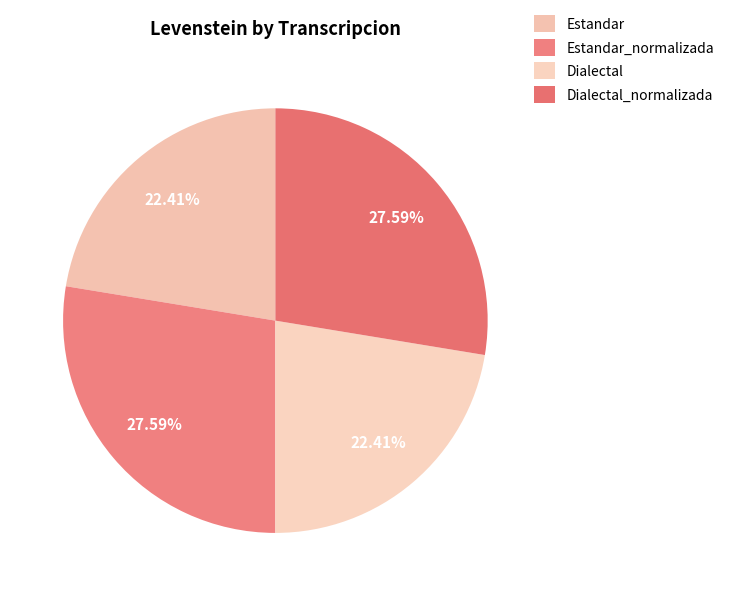

To the nearest percent, what portion does Estandar_normalizada represent?

28%